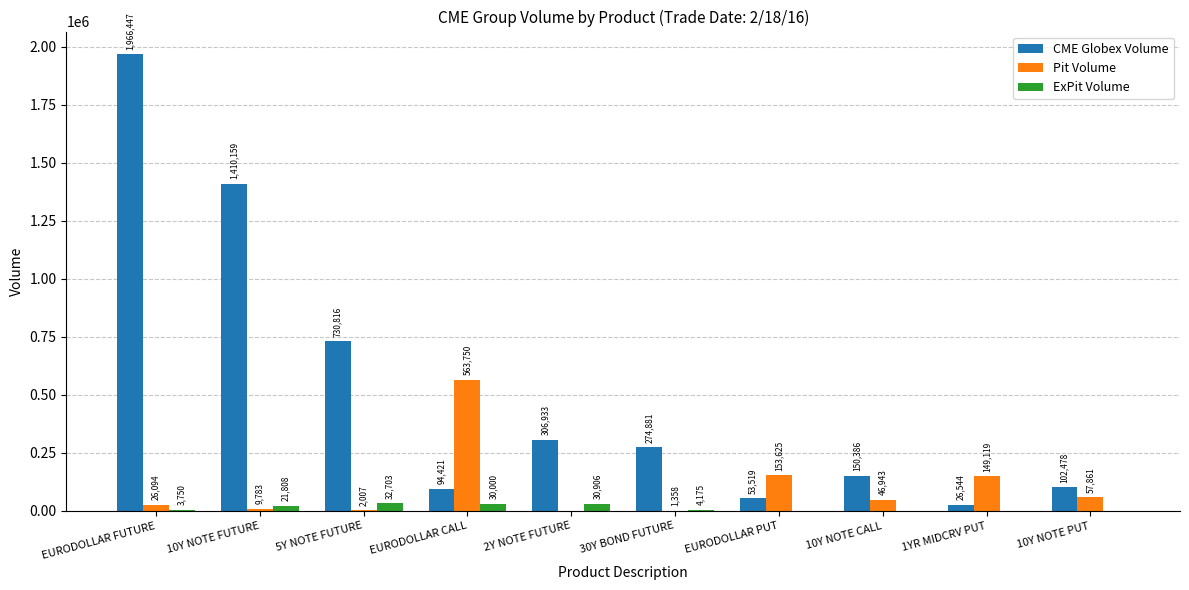

How many distinct data groups are displayed?

3